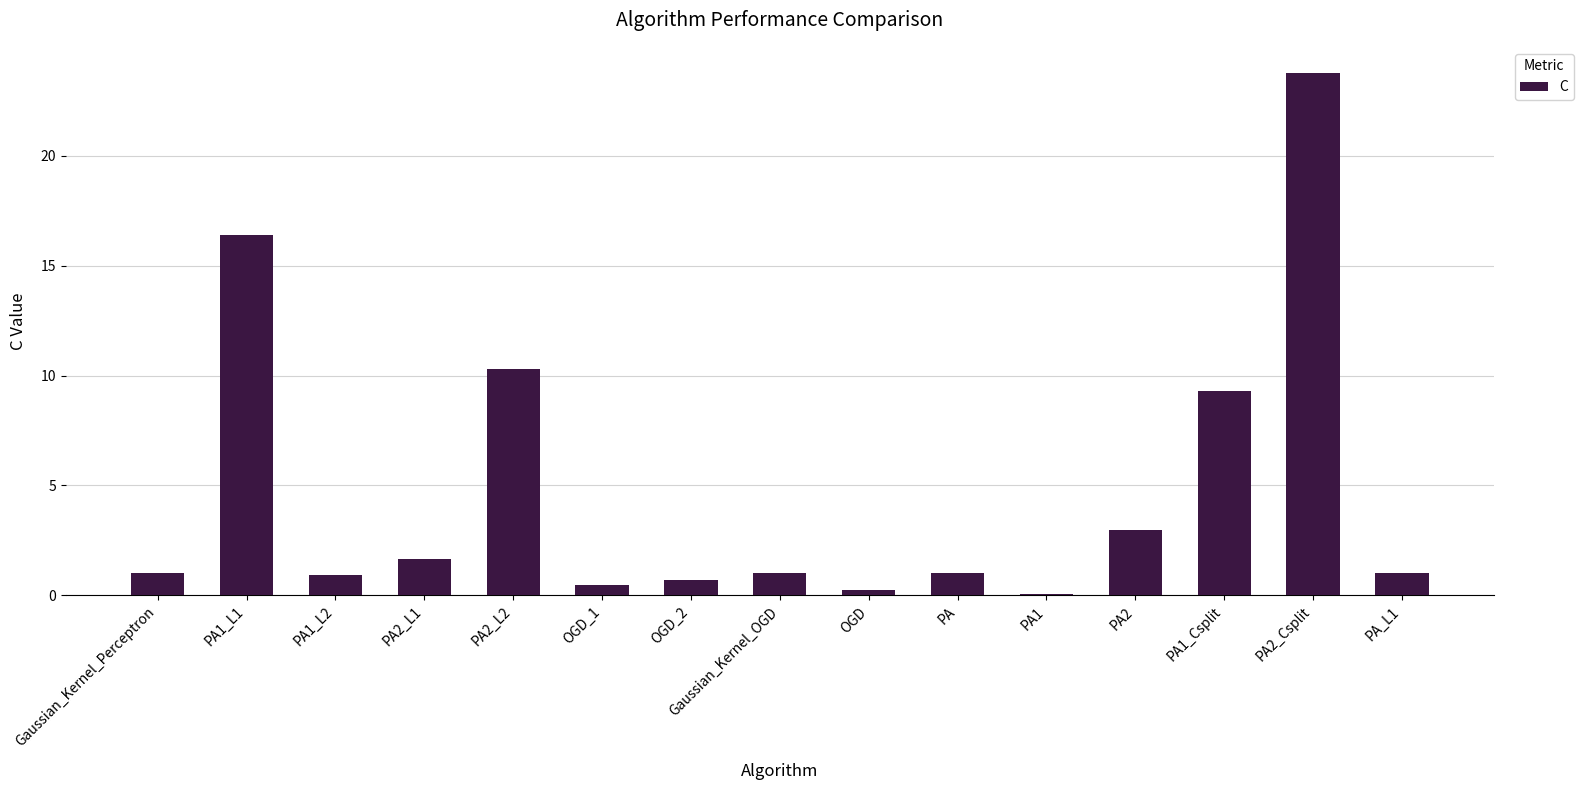

True or false: the data shows 24.4 at PA1_L1.

False